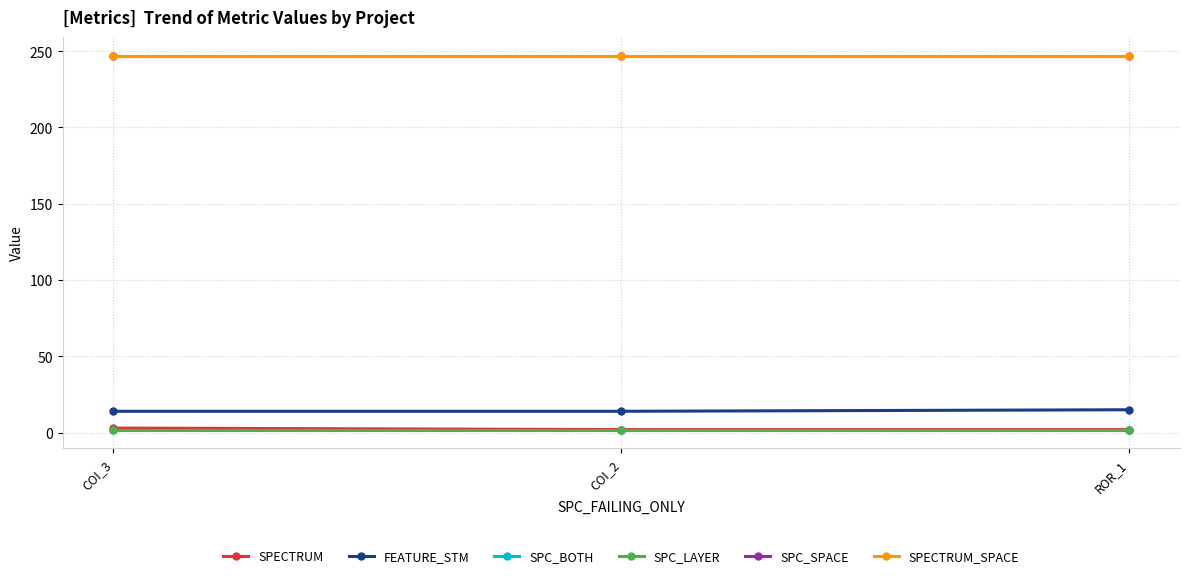

Does the chart have visible grid lines?

Yes